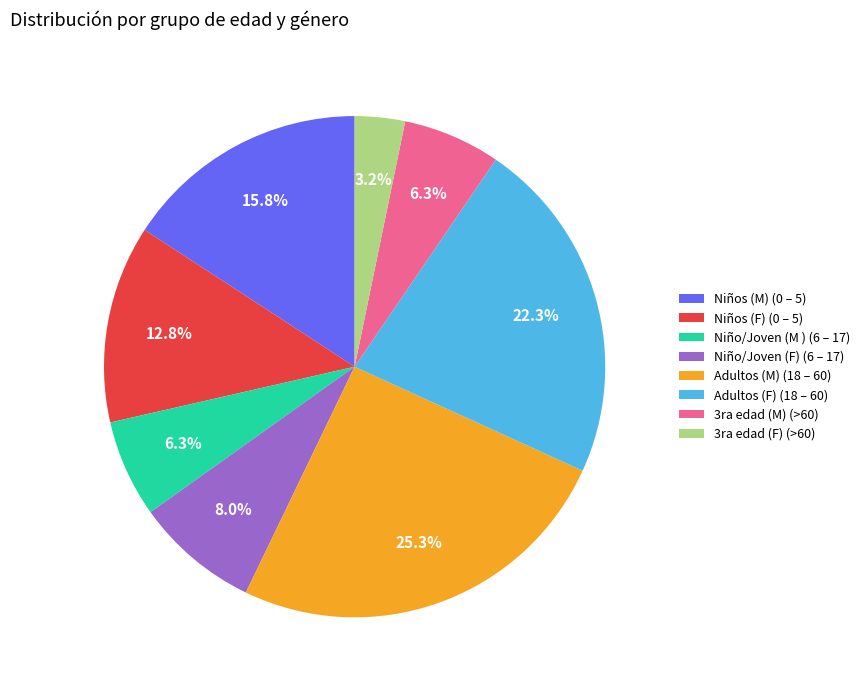

How many slices are in this pie chart?

8